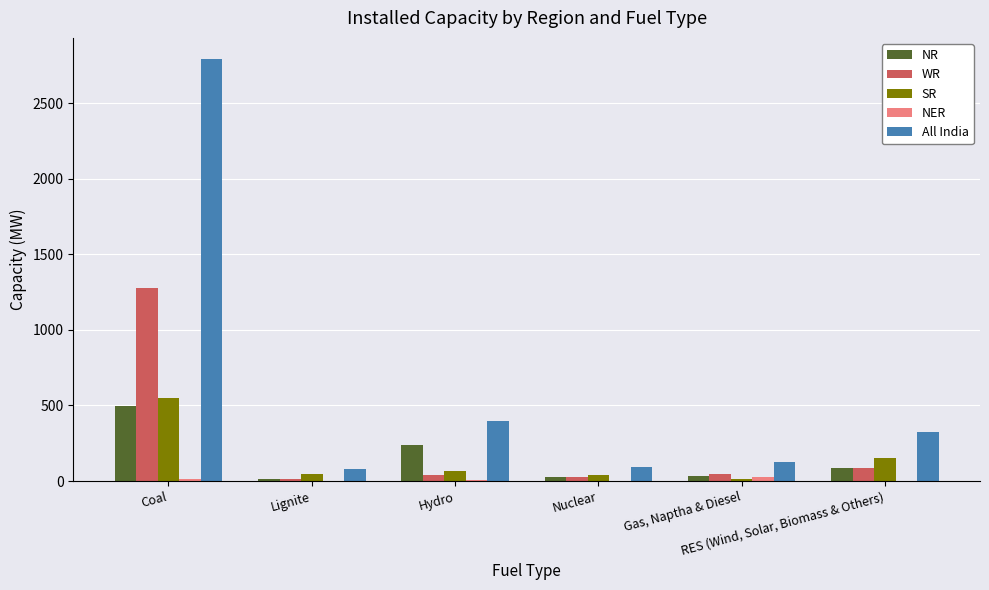

What is the sum of all NR values?

898